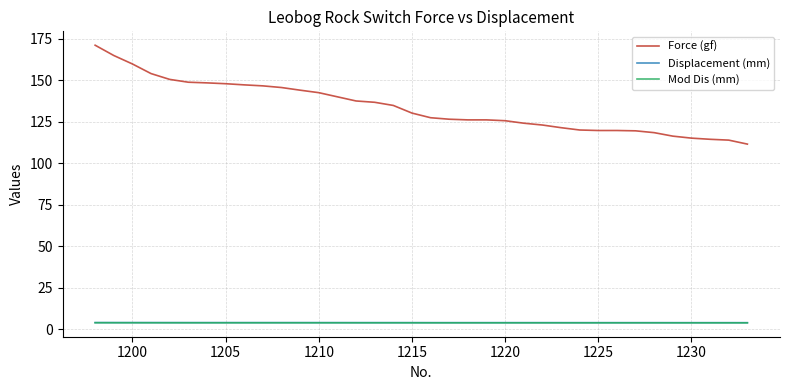

Which series has the largest range (max minus min)?

Force (gf)